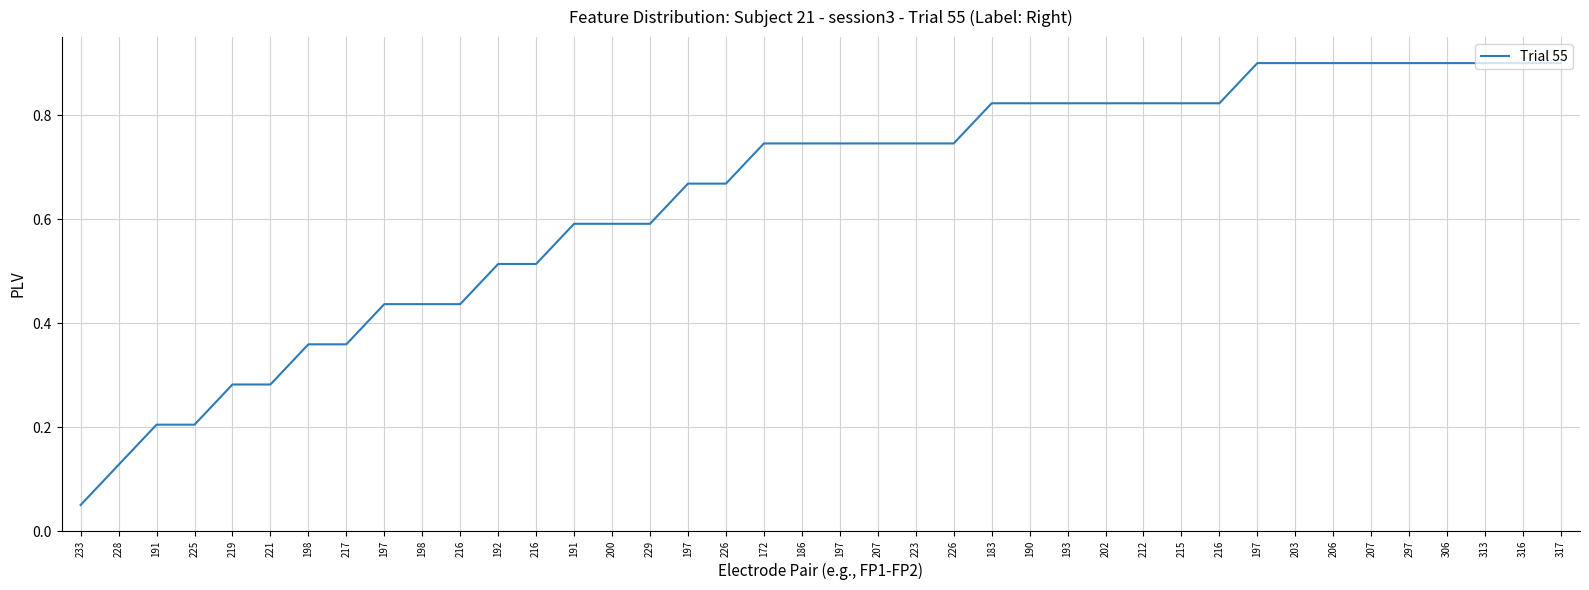

What is the change in value from 191 to 206?

+0.7